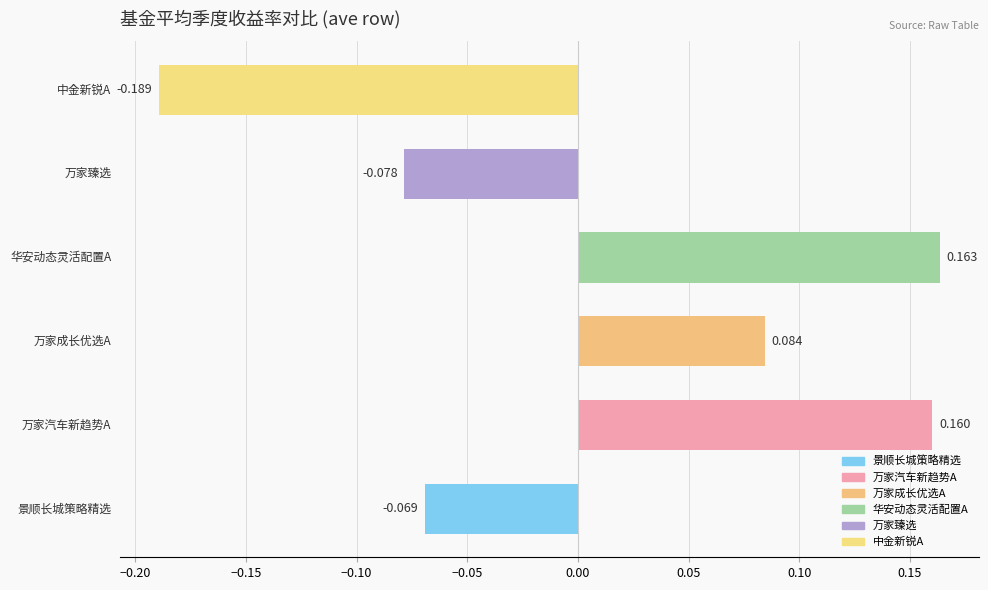

Count the number of data series in this chart.

1